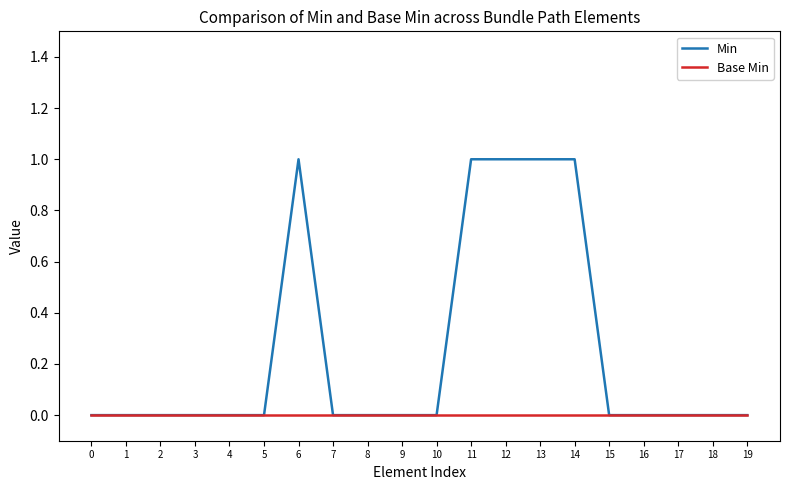

The value of Min at 0 is 0. True or false?

True